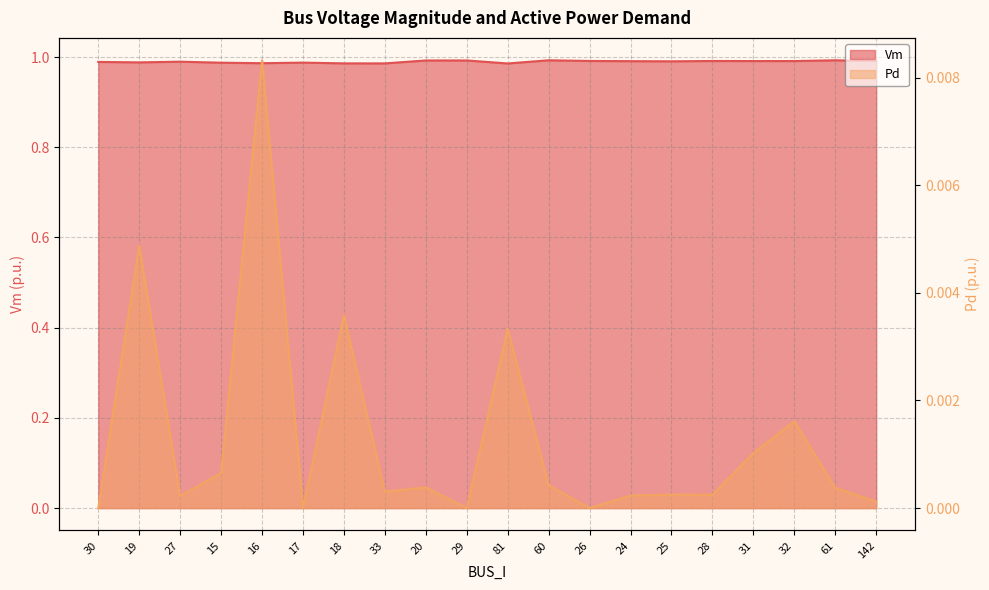

List the series in order of their overall mean, highest first.

Vm, Pd